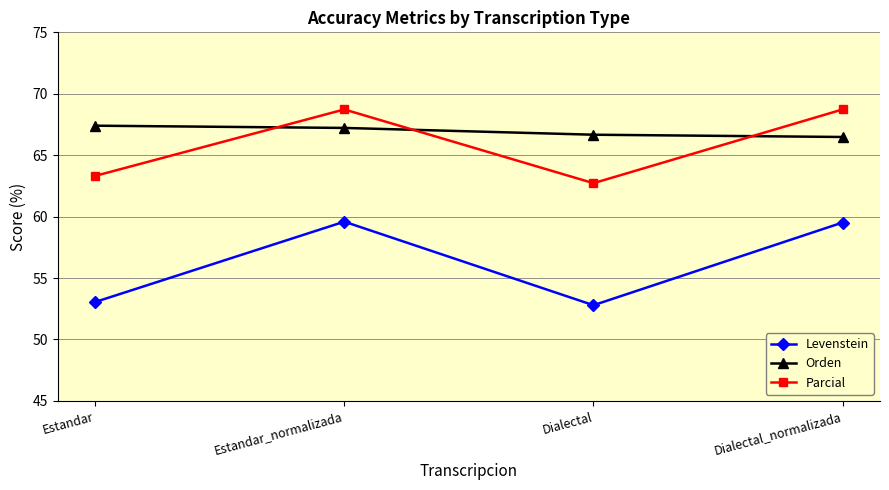

At how many categories does at least one series exceed 64?

4